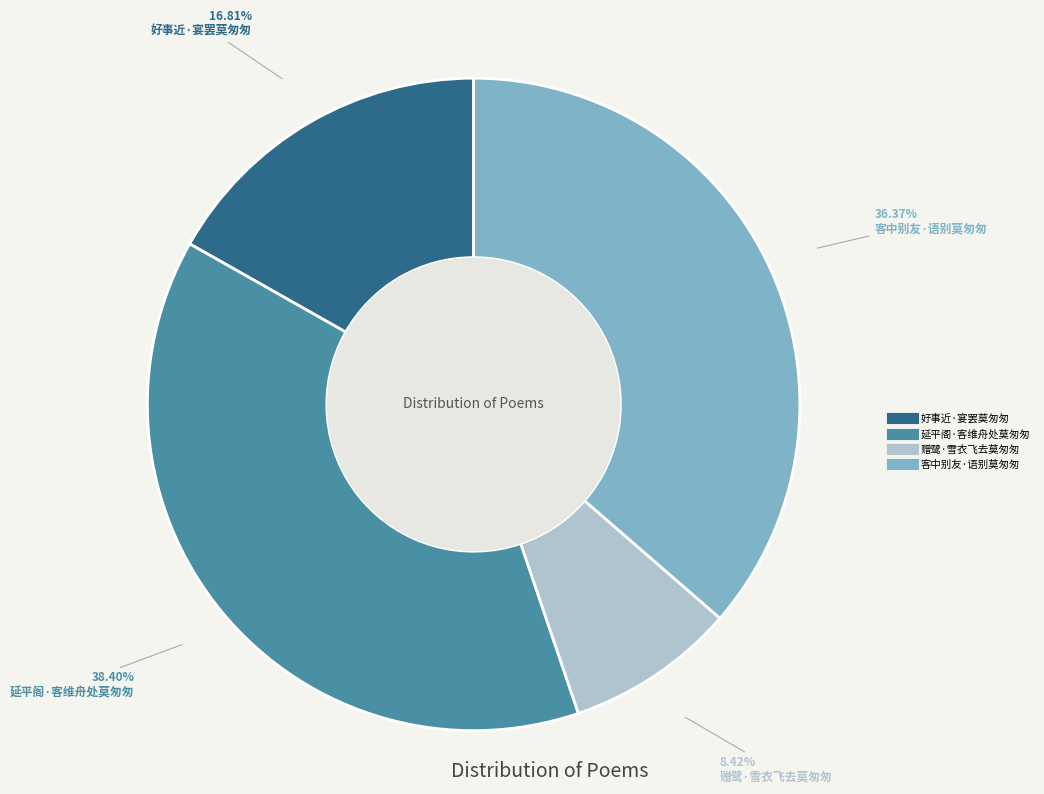

Which slice is the smallest?

赠鹭·雪衣飞去莫匆匆